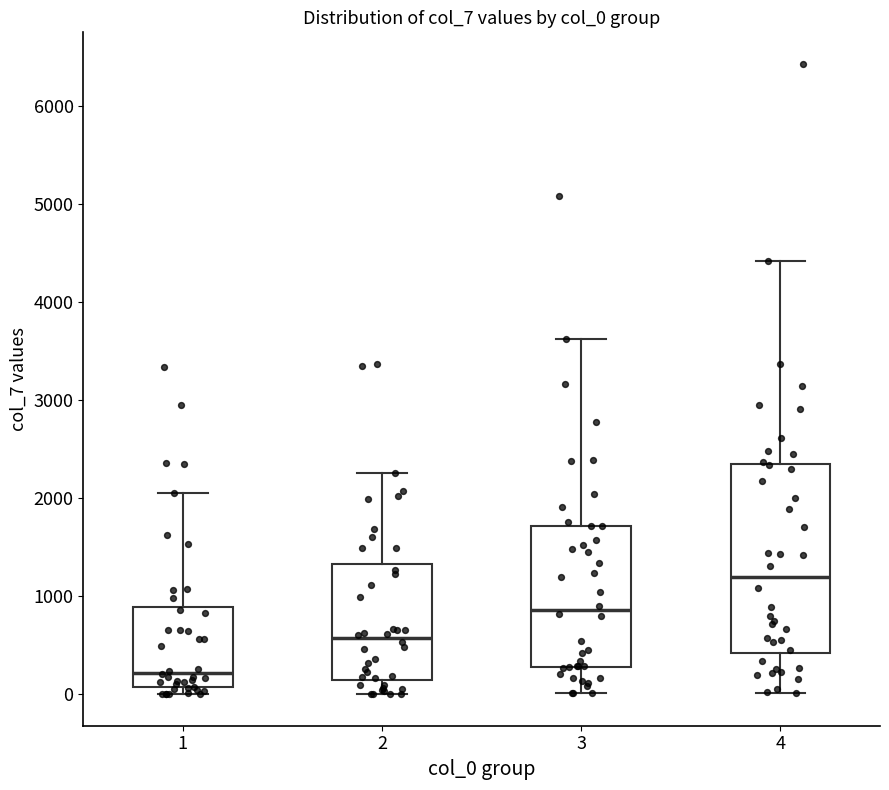

Comparing the boxes themselves (not the whiskers), which one is the tallest?

4